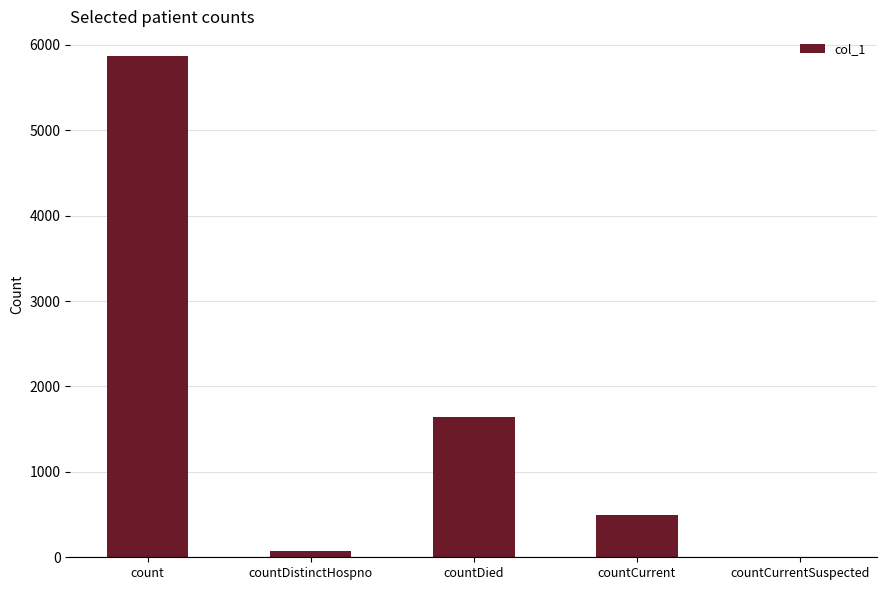

What is the sum of the values at count and countCurrent?

6361